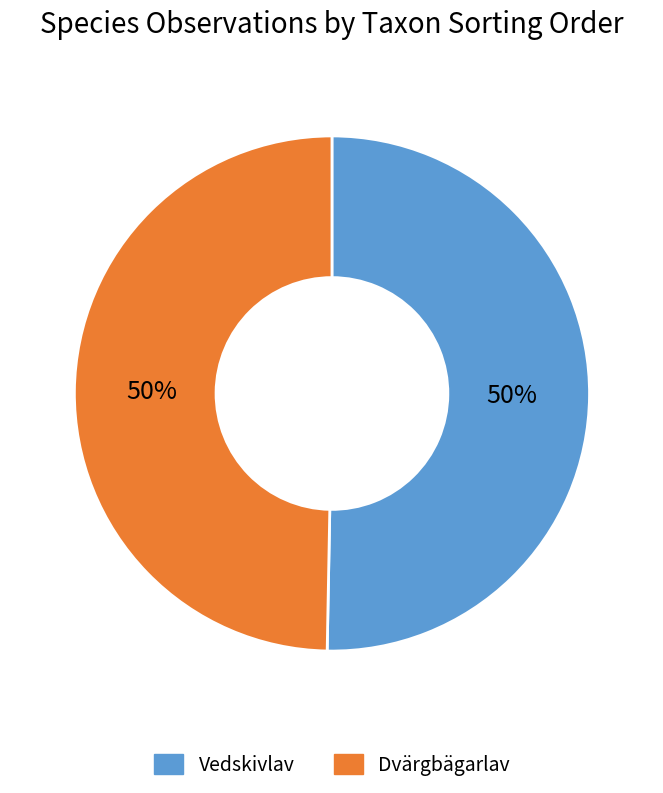

To the nearest percent, what portion does Vedskivlav represent?

50%